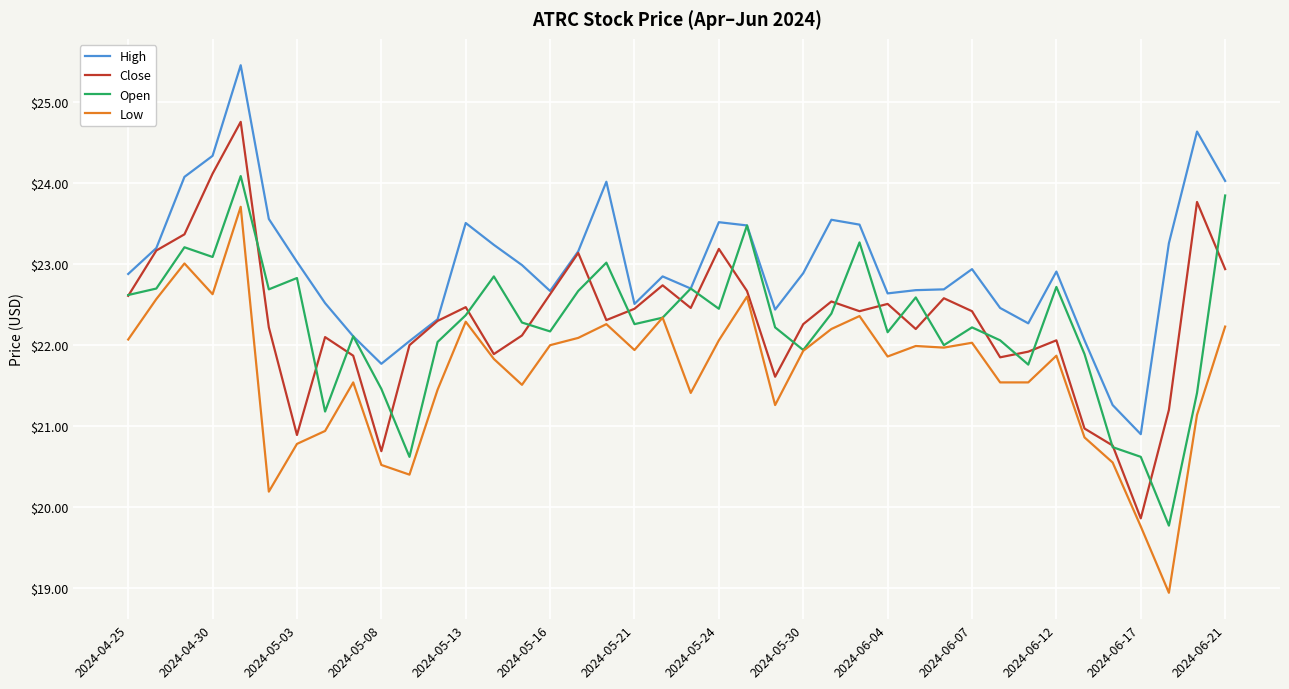

In Low, how many points are higher than both neighbors (excluding endpoints)?

11